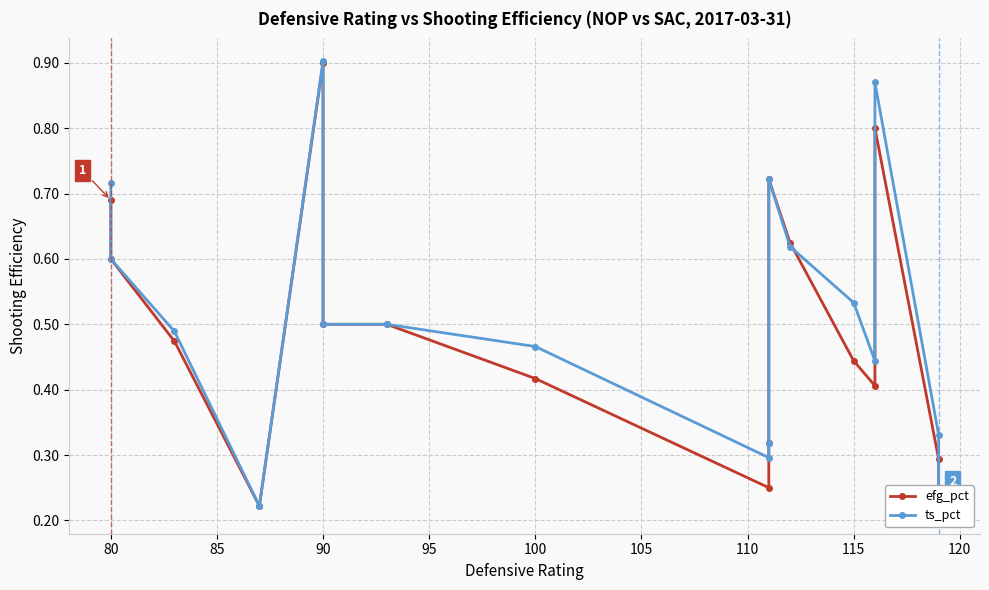

In ts_pct, how many points are lower than both neighbors (excluding endpoints)?

3